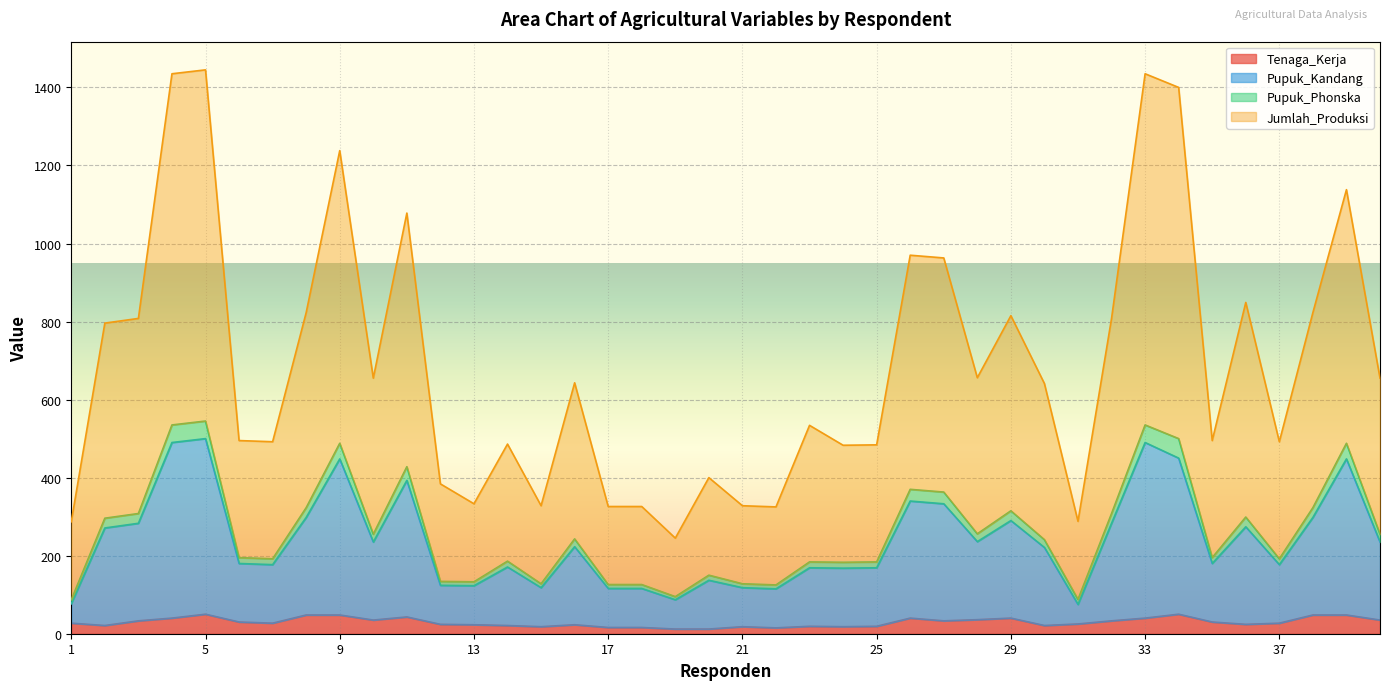

How many data points in Pupuk_Kandang are above 223?

19